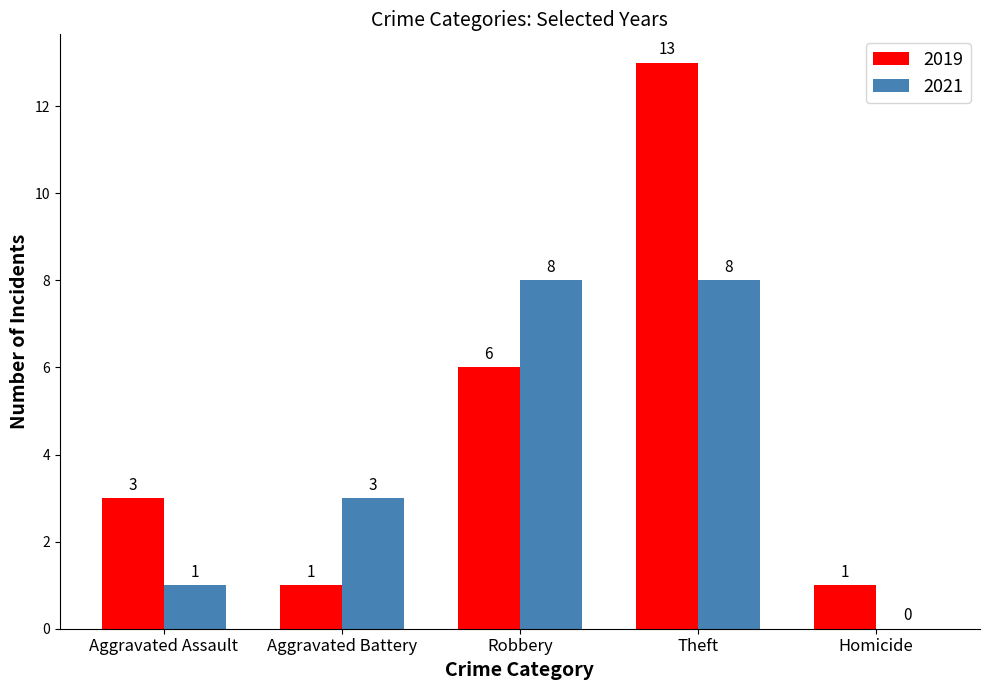

How many groups of bars are there?

5